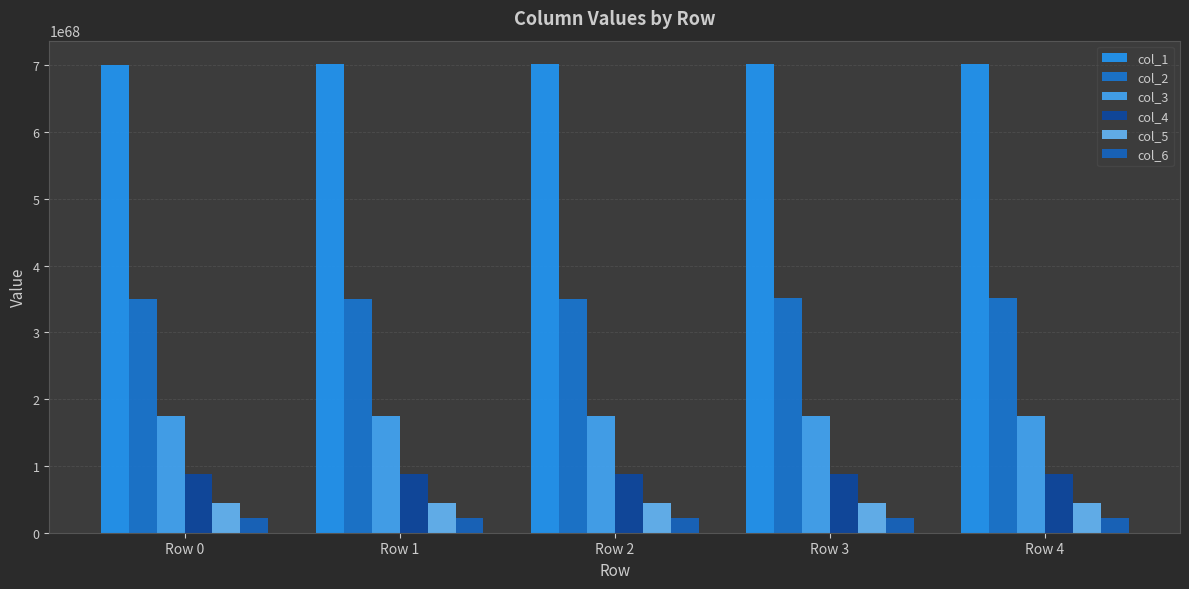

Rank the series at Row 4 from lowest to highest value.

col_6, col_5, col_4, col_3, col_2, col_1